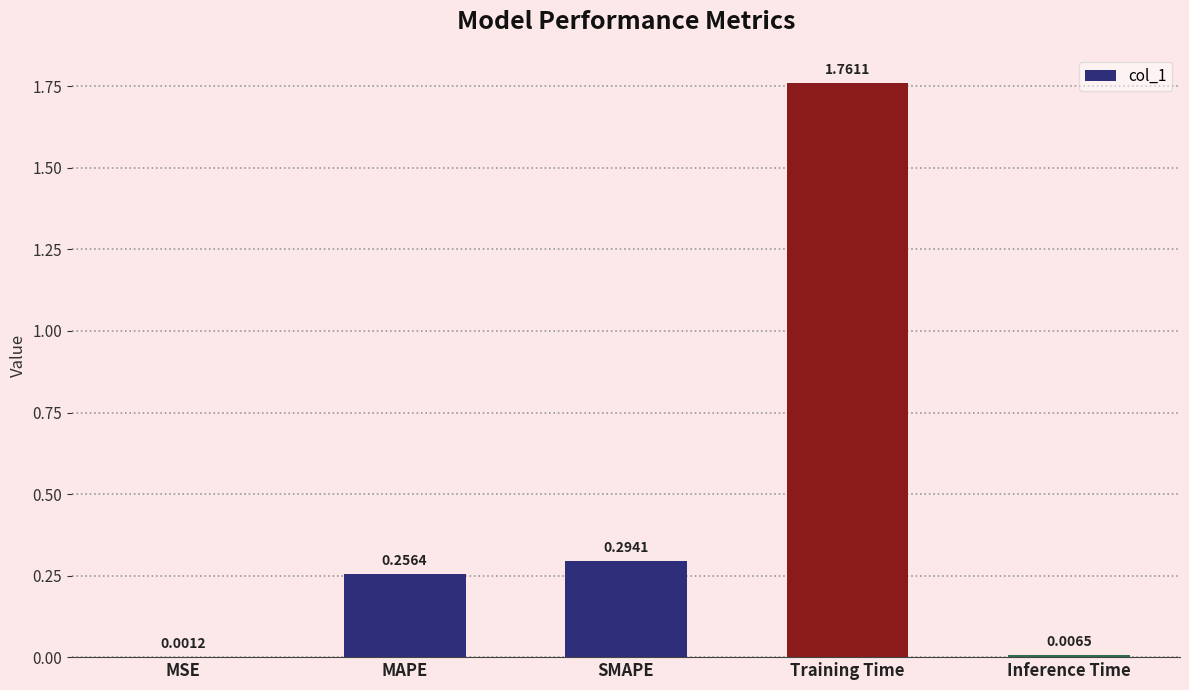

What is the change in value from SMAPE to Training Time?

+1.5